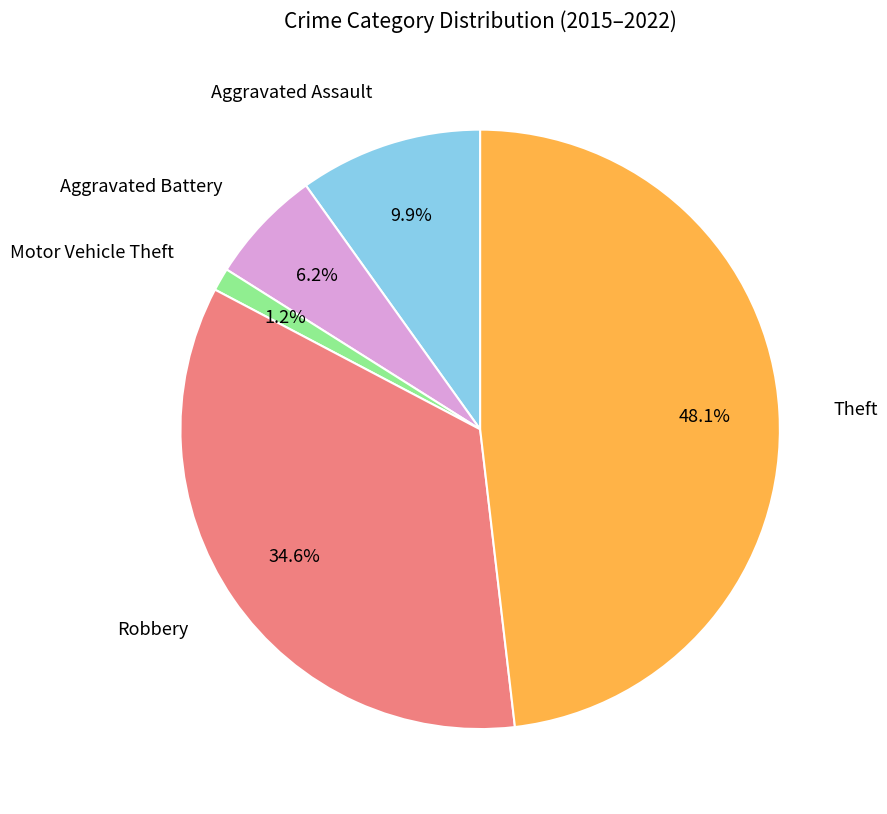

Approximately how many times larger is the value at Aggravated Battery compared to Robbery?

0.2